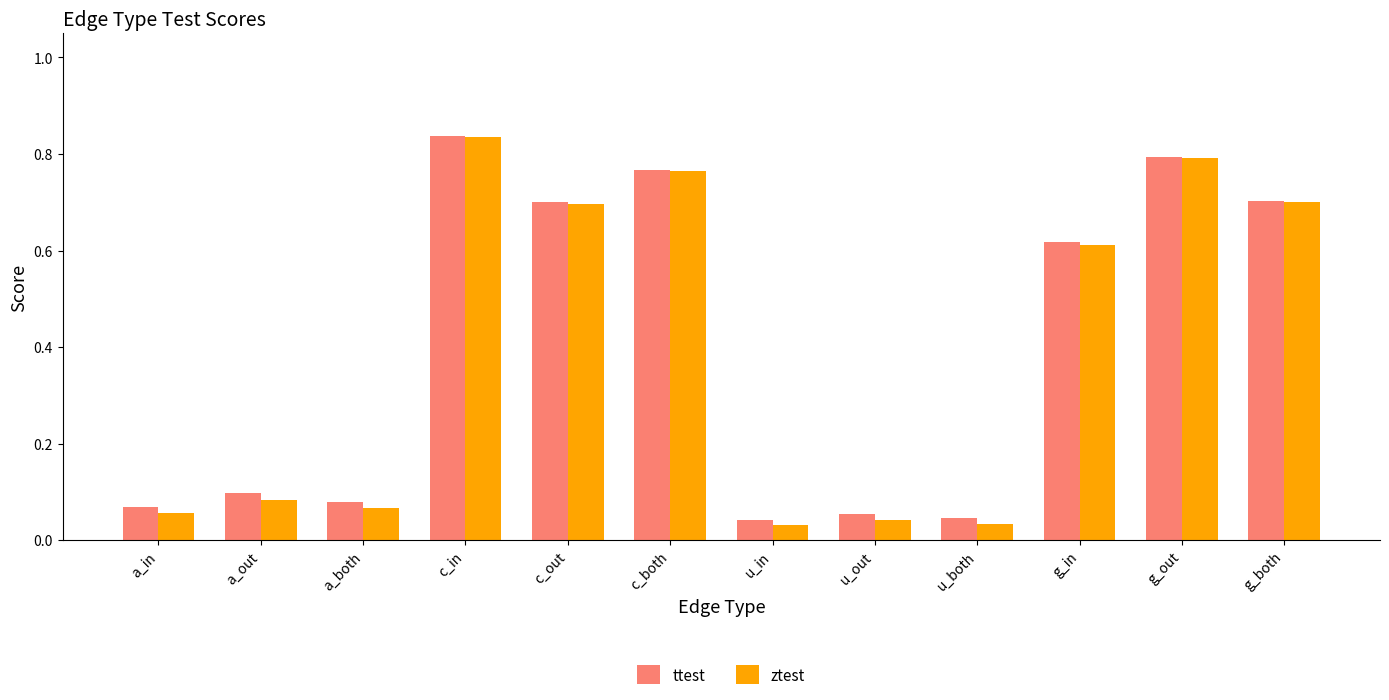

What are all the series names shown in the legend?

ttest, ztest